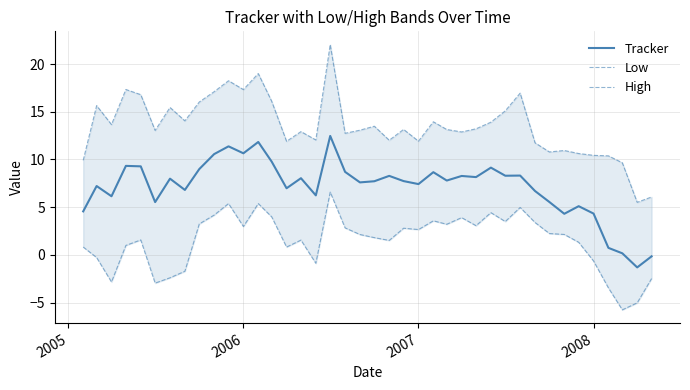

What is the difference between the maximum and minimum values in the Low series?

12.3